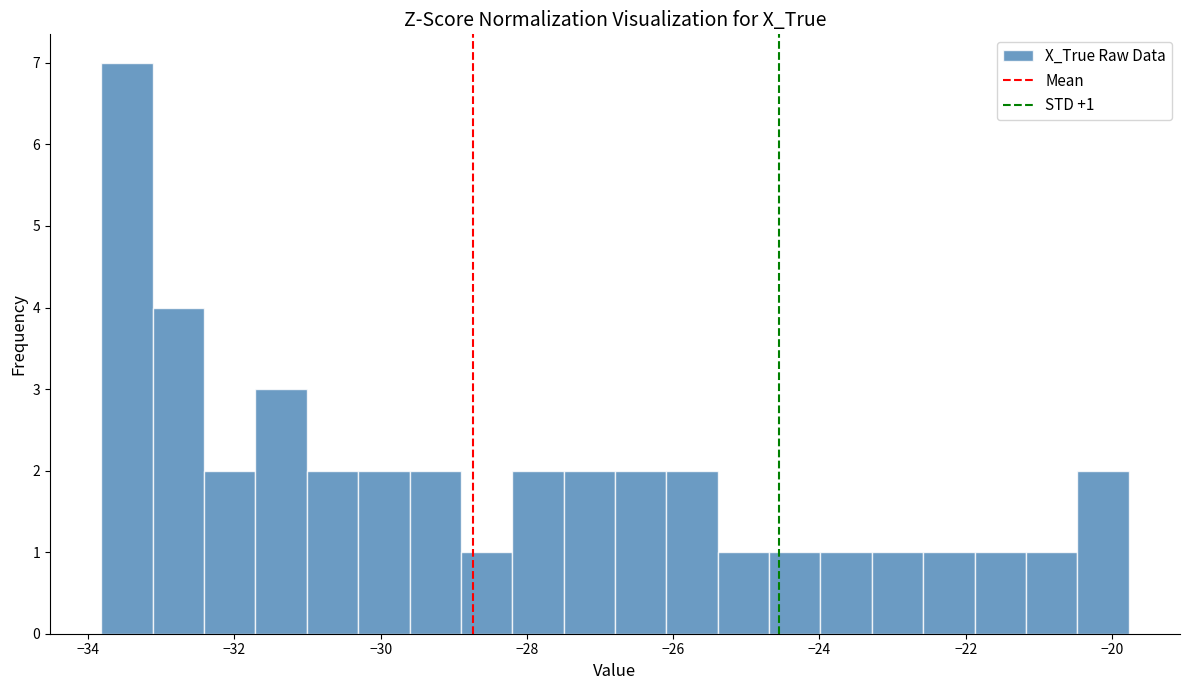

Around what value on the x-axis is the tallest bar? Give the approximate position of its centre, as read against the axis.

-33.4